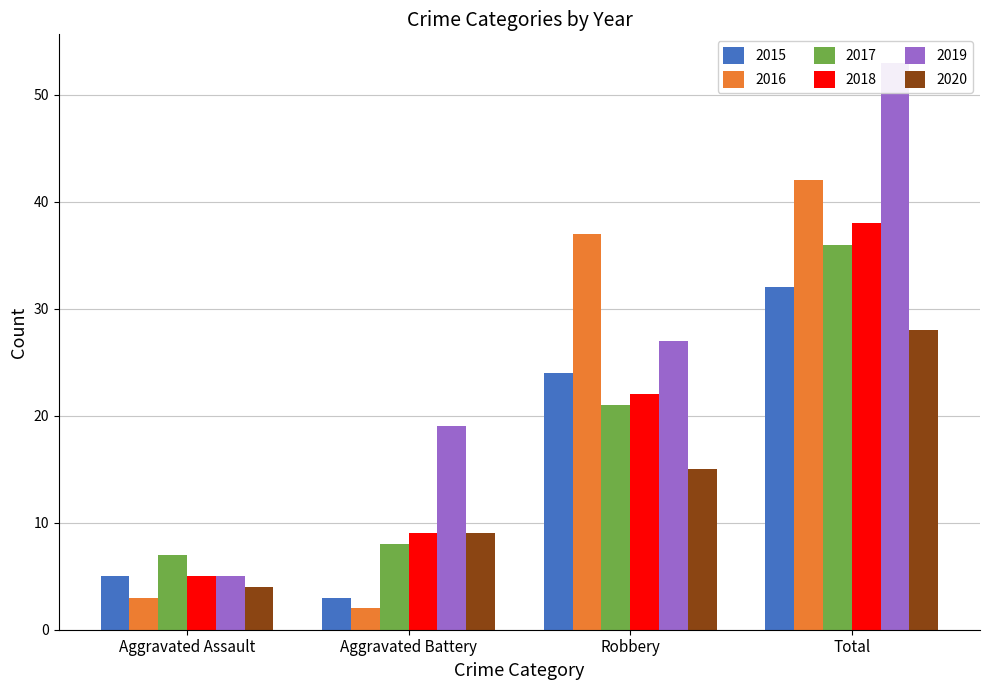

What are all the series names shown in the legend?

2015, 2016, 2017, 2018, 2019, 2020